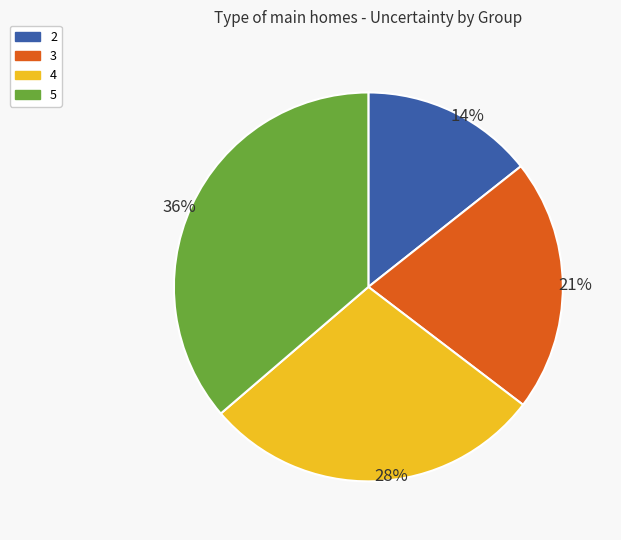

Which category has the biggest portion of the pie?

5